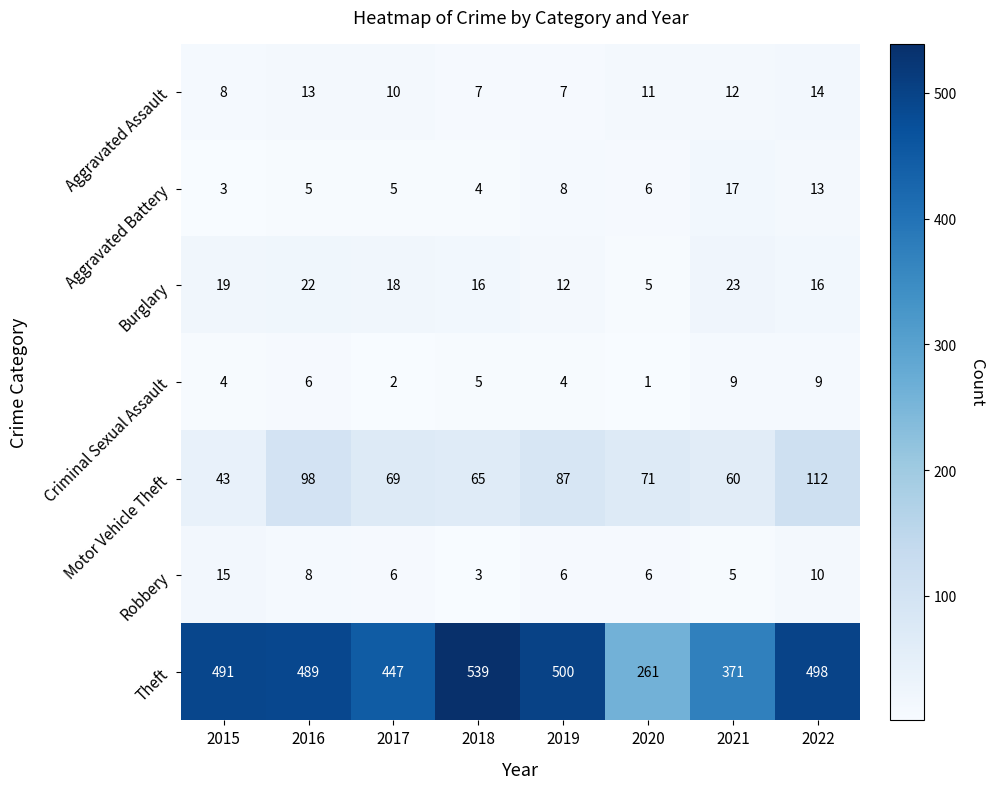

Which series has the widest spread of values?

Theft